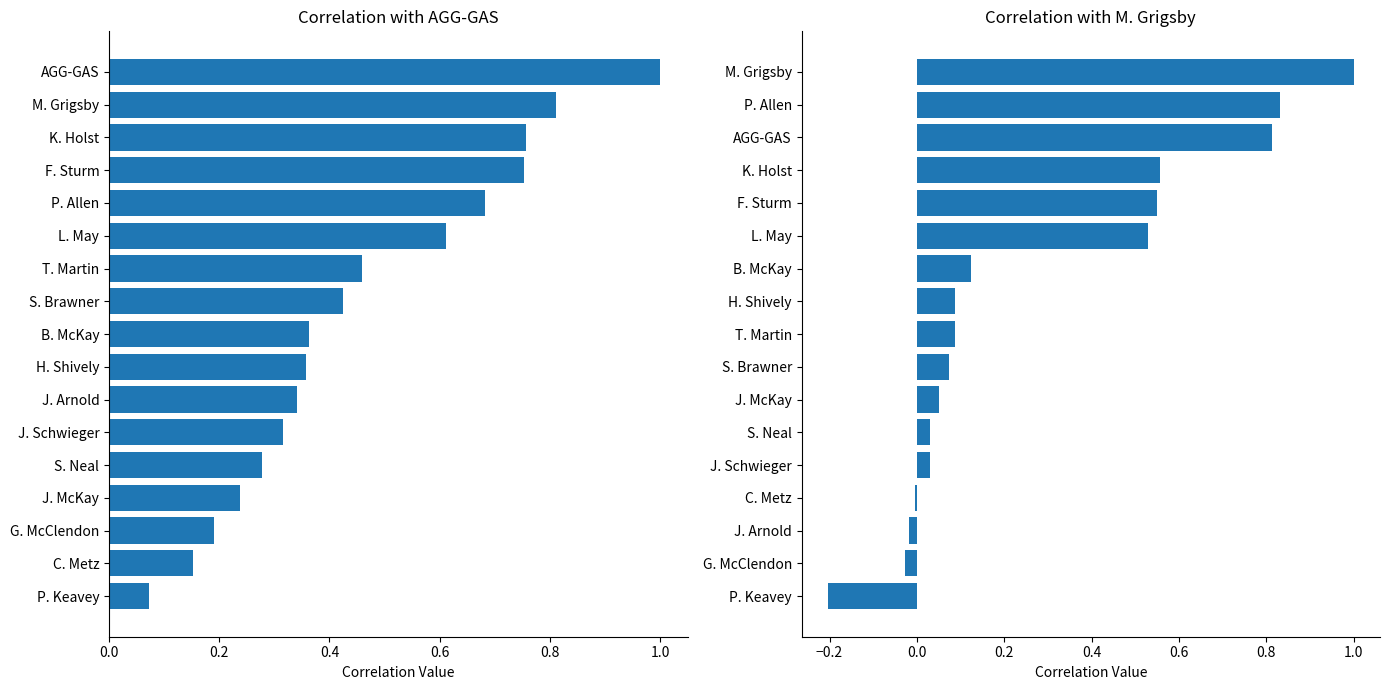

The AGG-GAS series shows 0.2 at J. Schwieger. True or false?

False